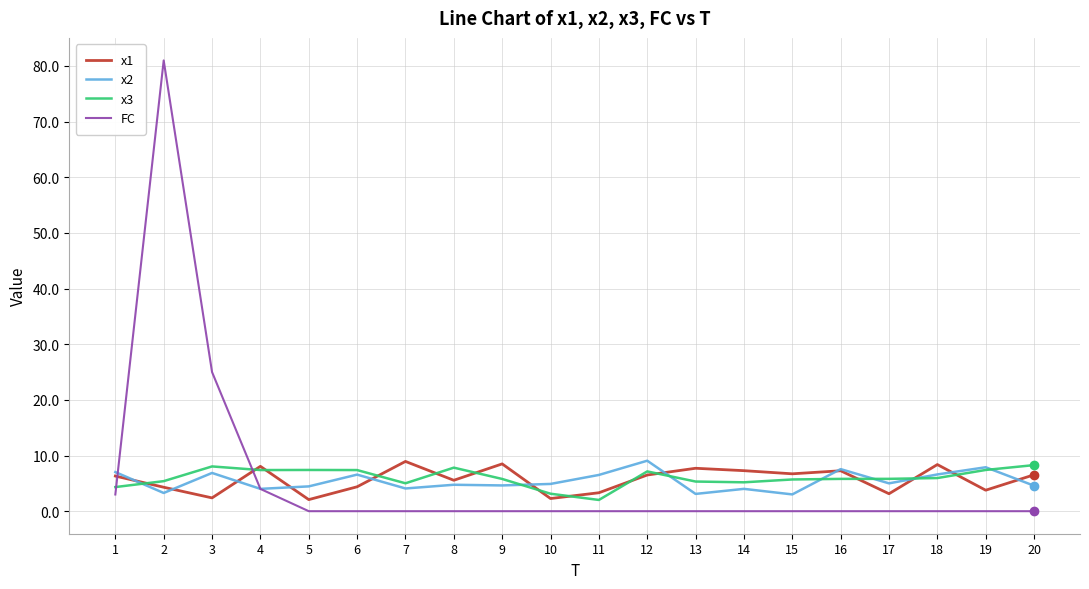

What is the difference between the second highest and second lowest values in the x3 series?

4.9